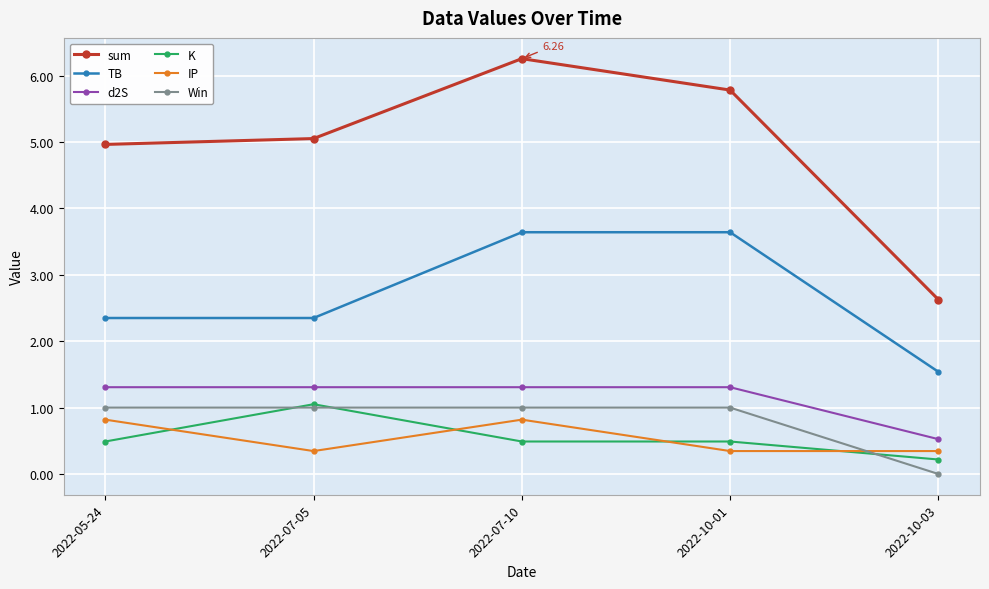

What are all the series names shown in the legend?

sum, TB, d2S, K, IP, Win